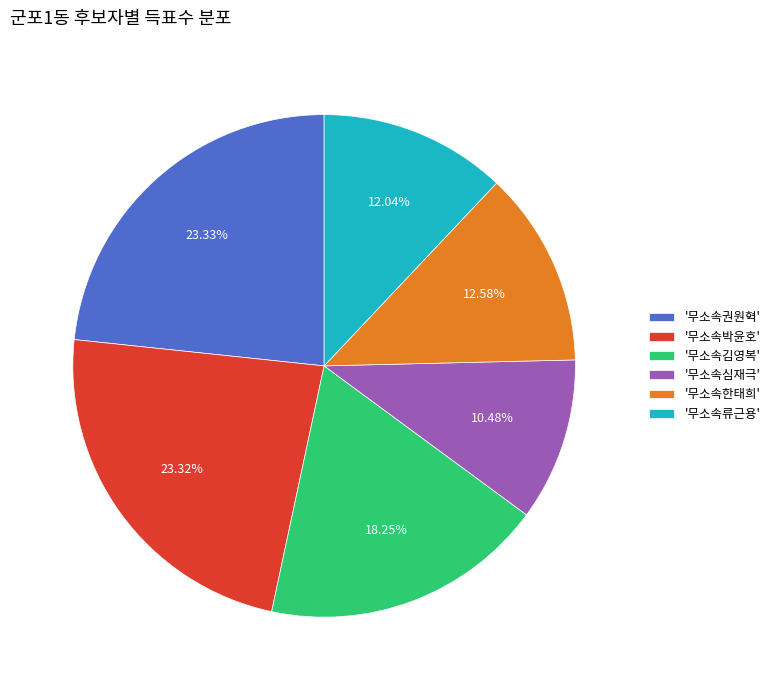

Does '무소속권원혁' account for over 50% of the chart?

No